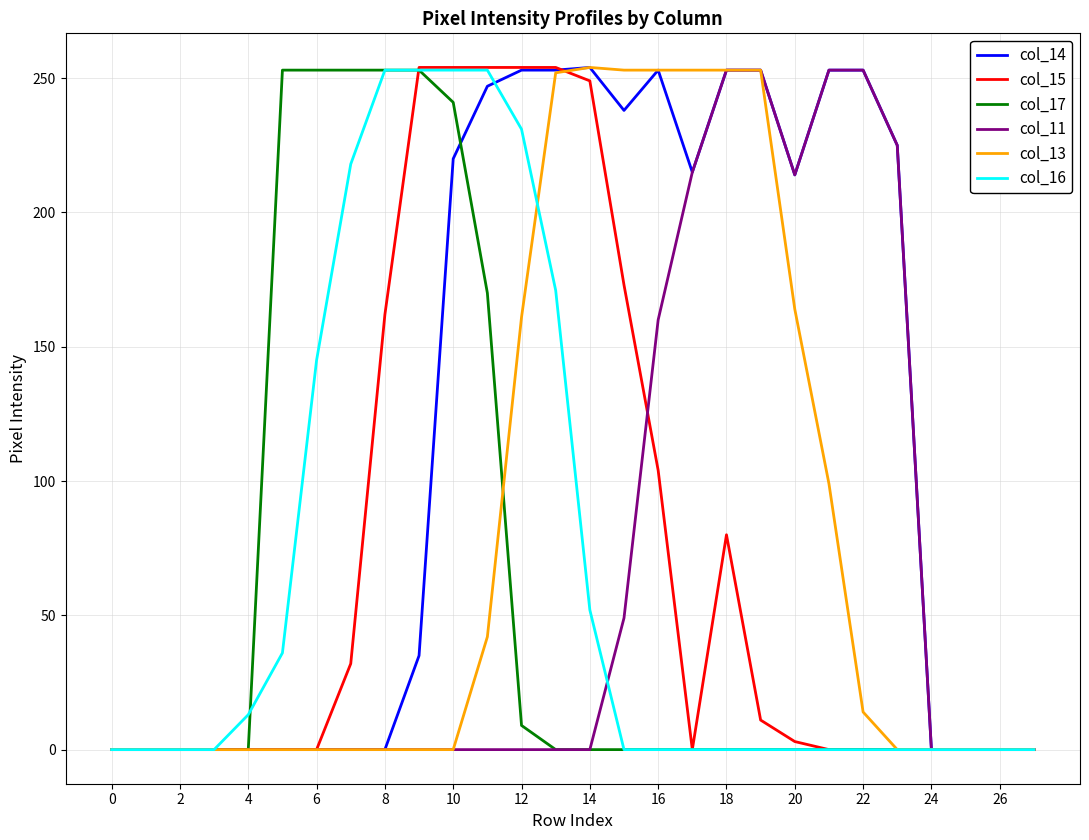

Which series has the largest total across all categories?

col_14